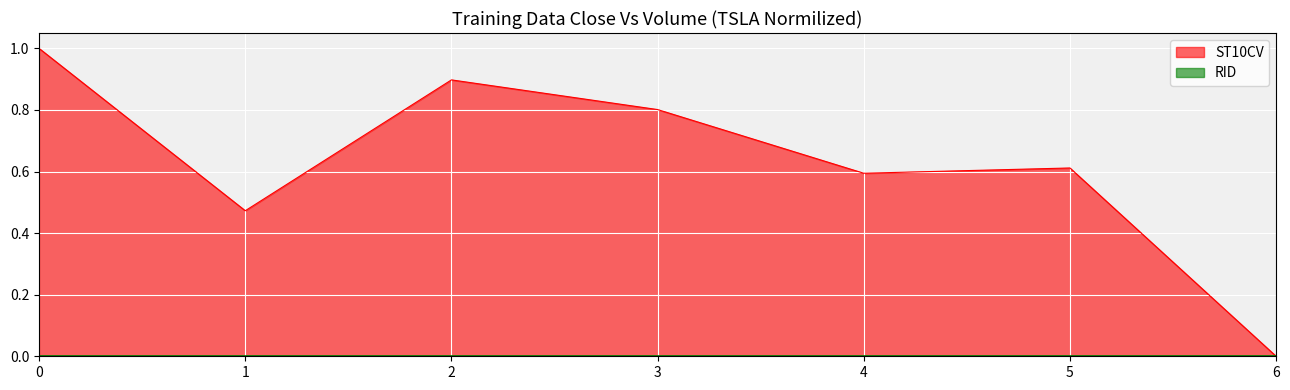

The value of ST10CV at 6 is 0.0. True or false?

True